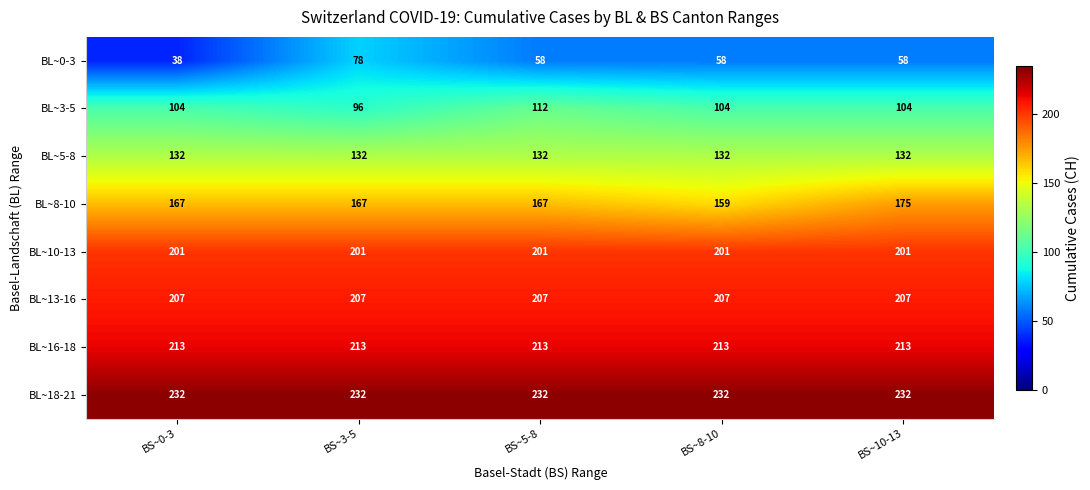

Rank the series at BS~10-13 from highest to lowest value.

BL~18-21, BL~16-18, BL~13-16, BL~10-13, BL~8-10, BL~5-8, BL~3-5, BL~0-3